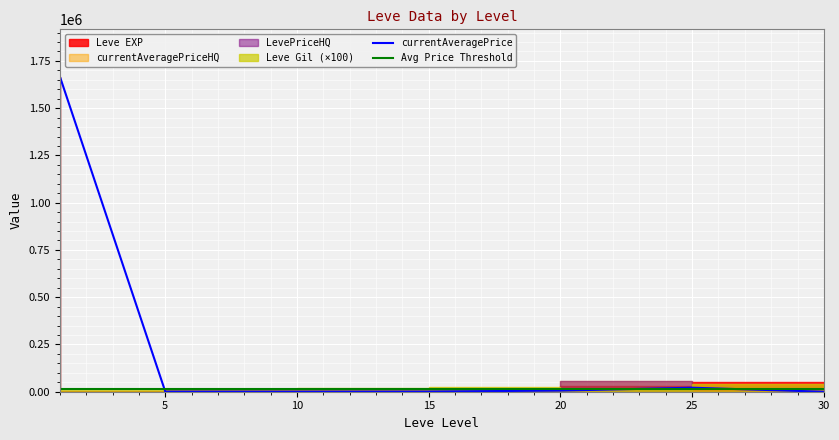

Is it true that Leve Gil equals 170 at 10?

True